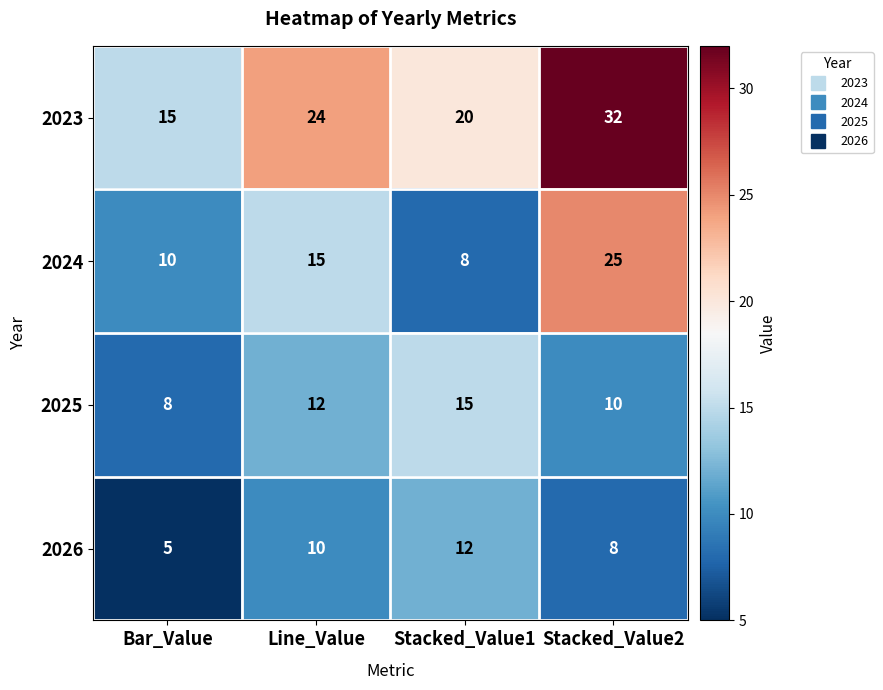

At which label does 2024 reach its minimum?

Stacked_Value1